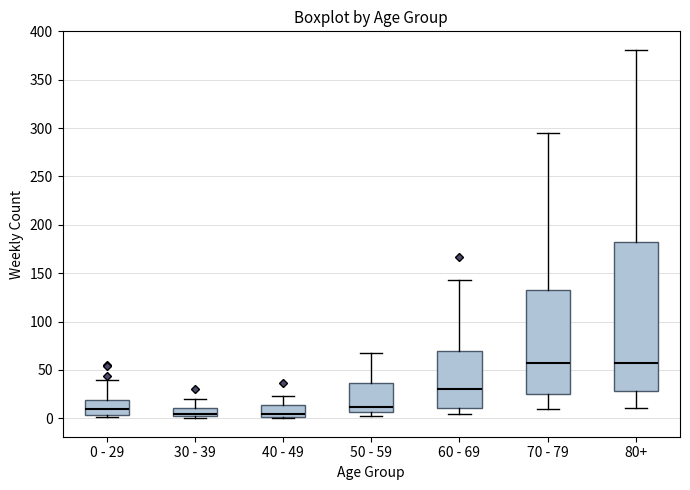

Reading left to right, read every box against the y-axis: the position of its median line, the range the box covers, and the ends of its whiskers. The values are not printed on the chart, so give them approximately, as read against the axis.

0 - 29: median 10, box 5 to 20, whiskers 0 to 40
30 - 39: median 5 (drawn on the box's lower edge), box 5 to 10, whiskers 0 to 20
40 - 49: median 5, box 0 to 15, whiskers 0 (just below the box's lower edge) to 25
50 - 59: median 10, box 5 to 35, whiskers 0 to 70
60 - 69: median 30, box 10 to 70, whiskers 5 to 145
70 - 79: median 60, box 25 to 135, whiskers 10 to 295
80+: median 60, box 30 to 180, whiskers 10 to 380